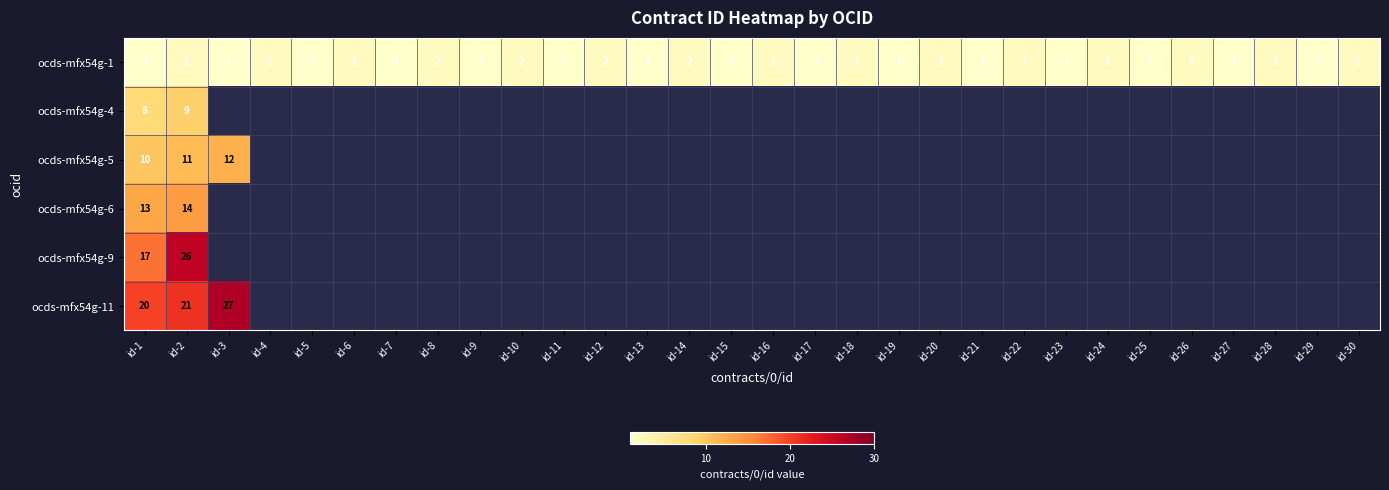

Is it true that ocds-mfx54g-5 equals 12 at id-3?

True